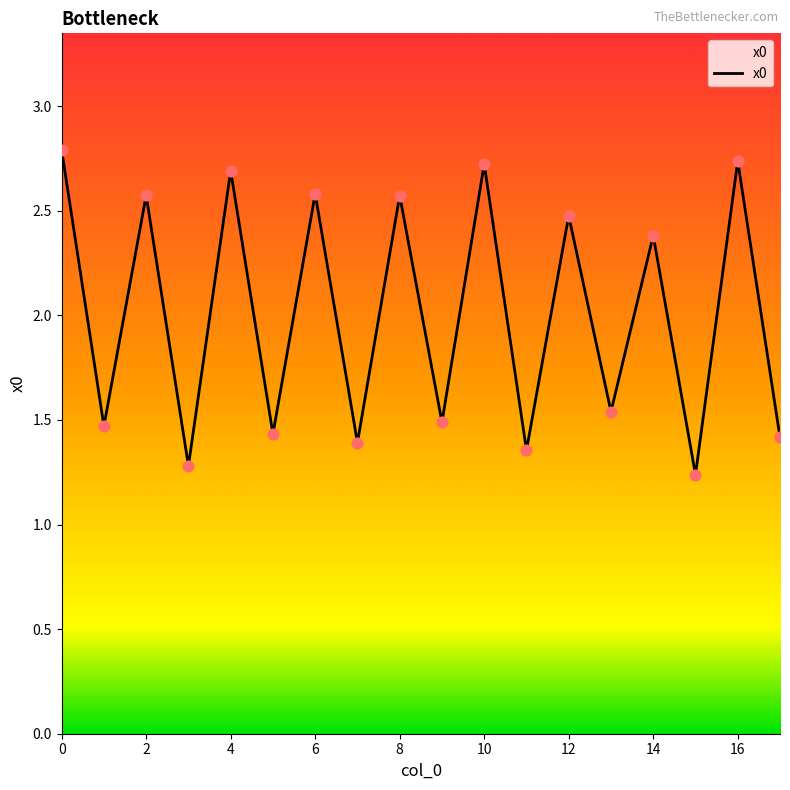

What is the maximum value shown in the chart?

2.8